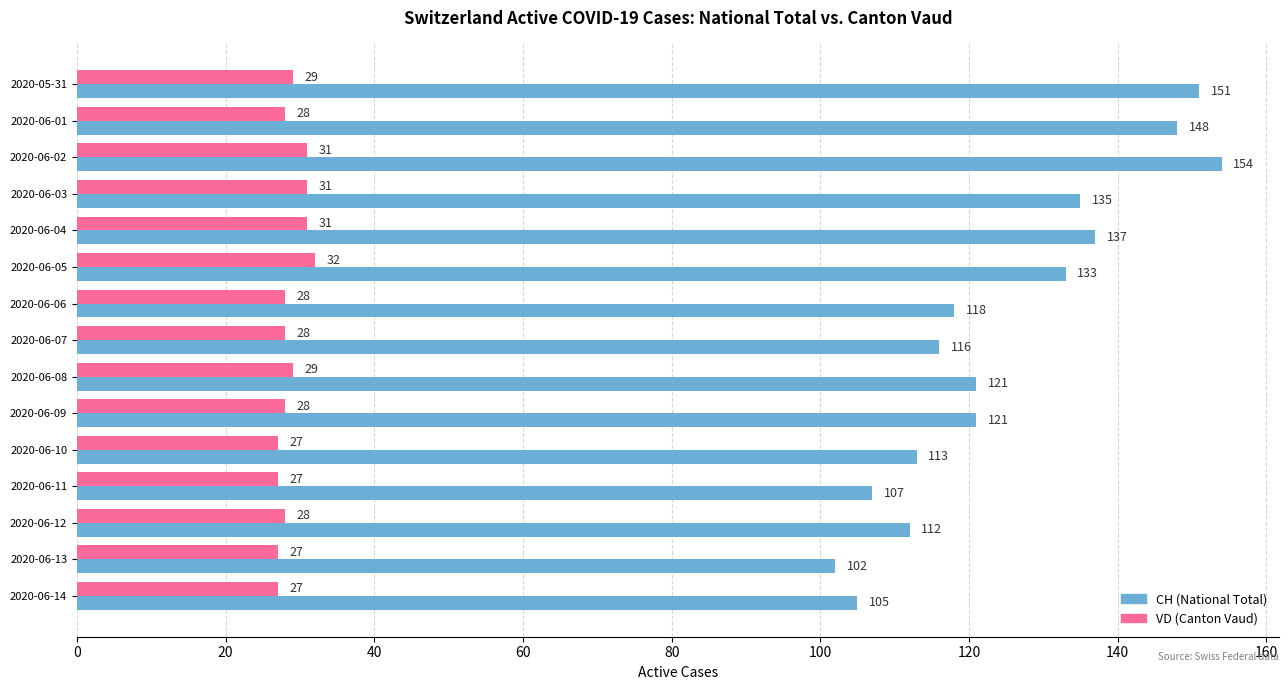

What are all the series names shown in the legend?

CH (National Total), VD (Canton Vaud)